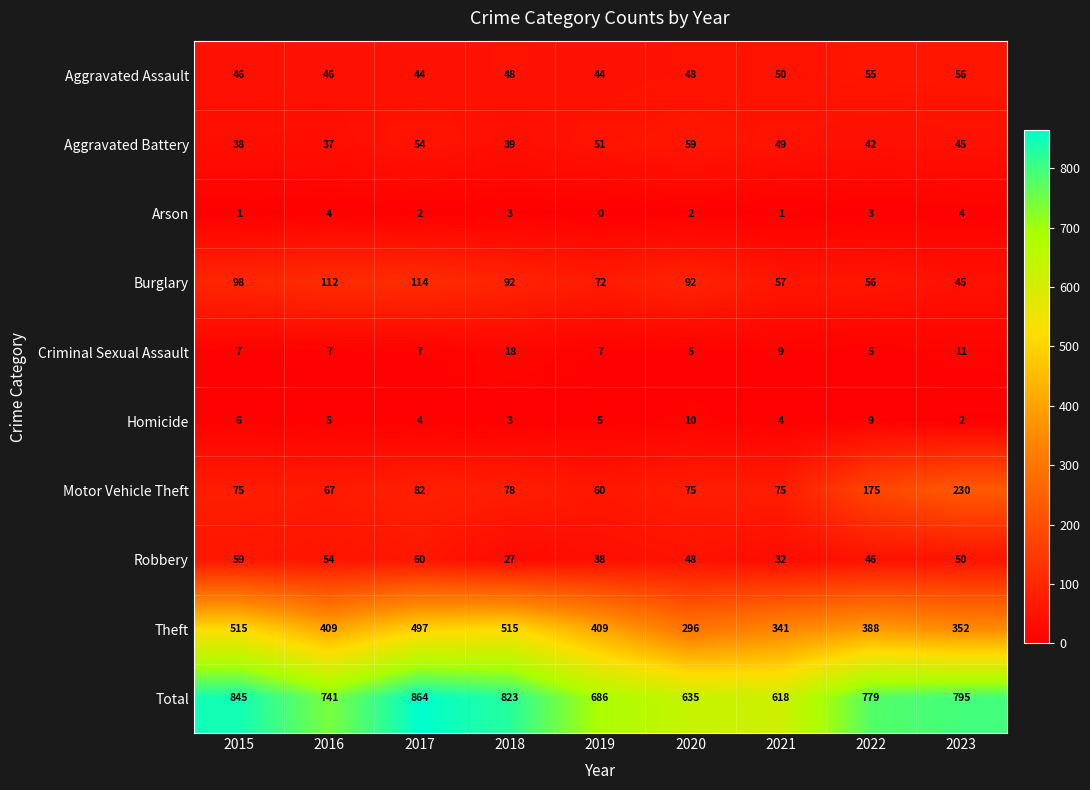

What is the sum of all Arson values?

20